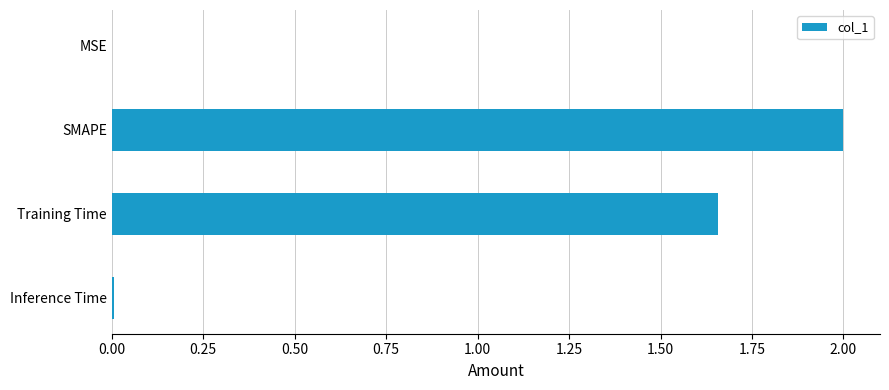

Is it true that the value at Inference Time is 0.0?

True